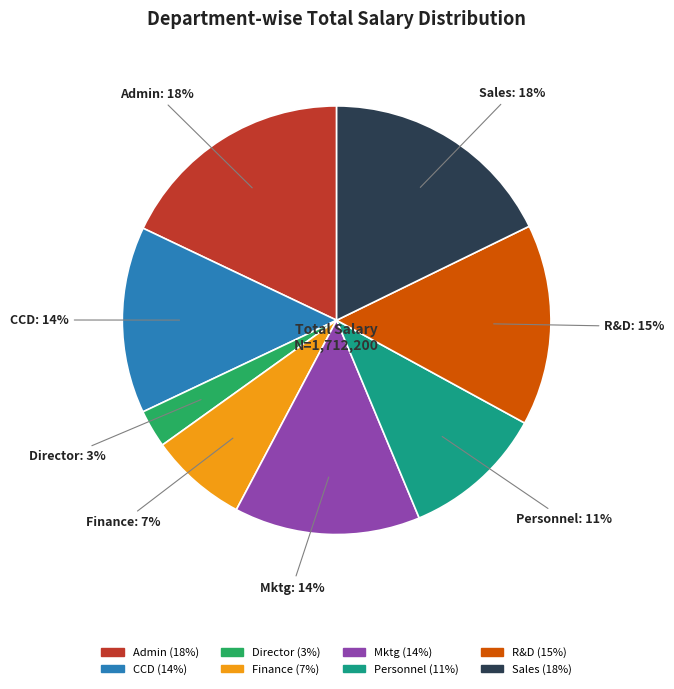

What is the smallest slice in the pie chart?

Director